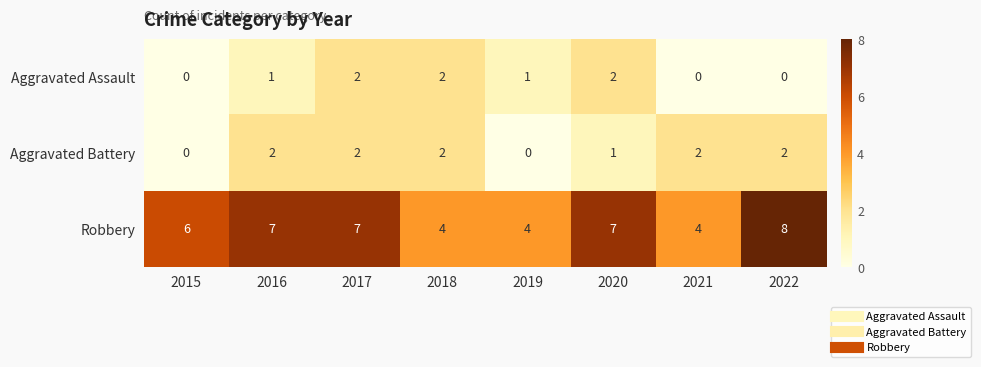

The value of Aggravated Assault at 2016 is 1. True or false?

True